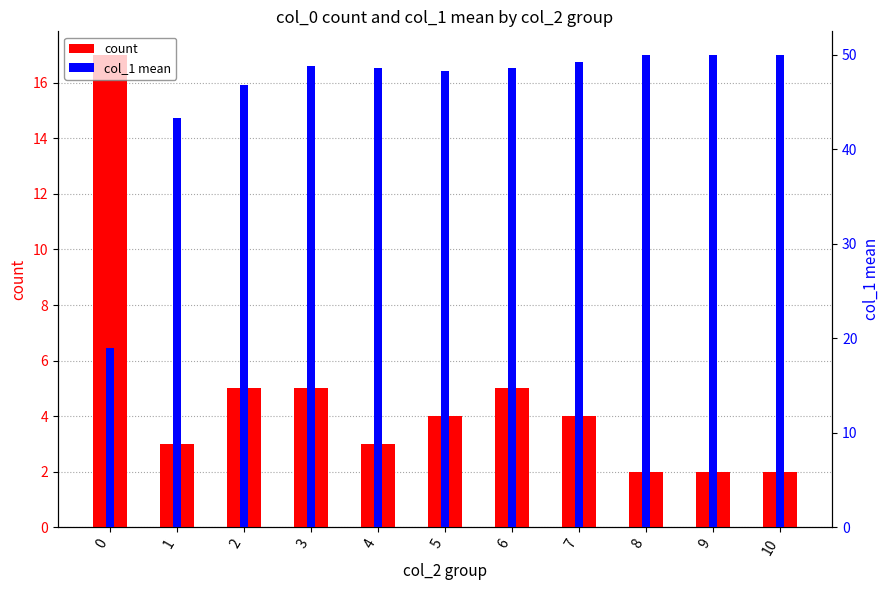

Is it true that count equals 5.0 at 6?

True